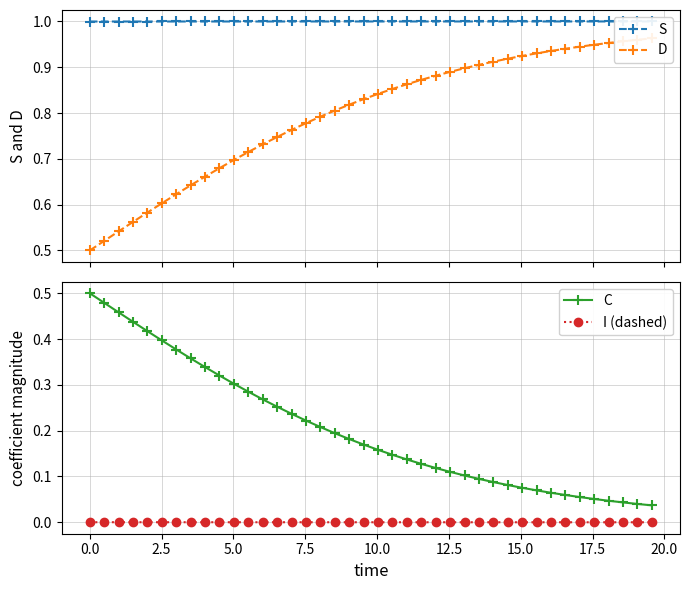

What is the lowest value of the S series?

1.0